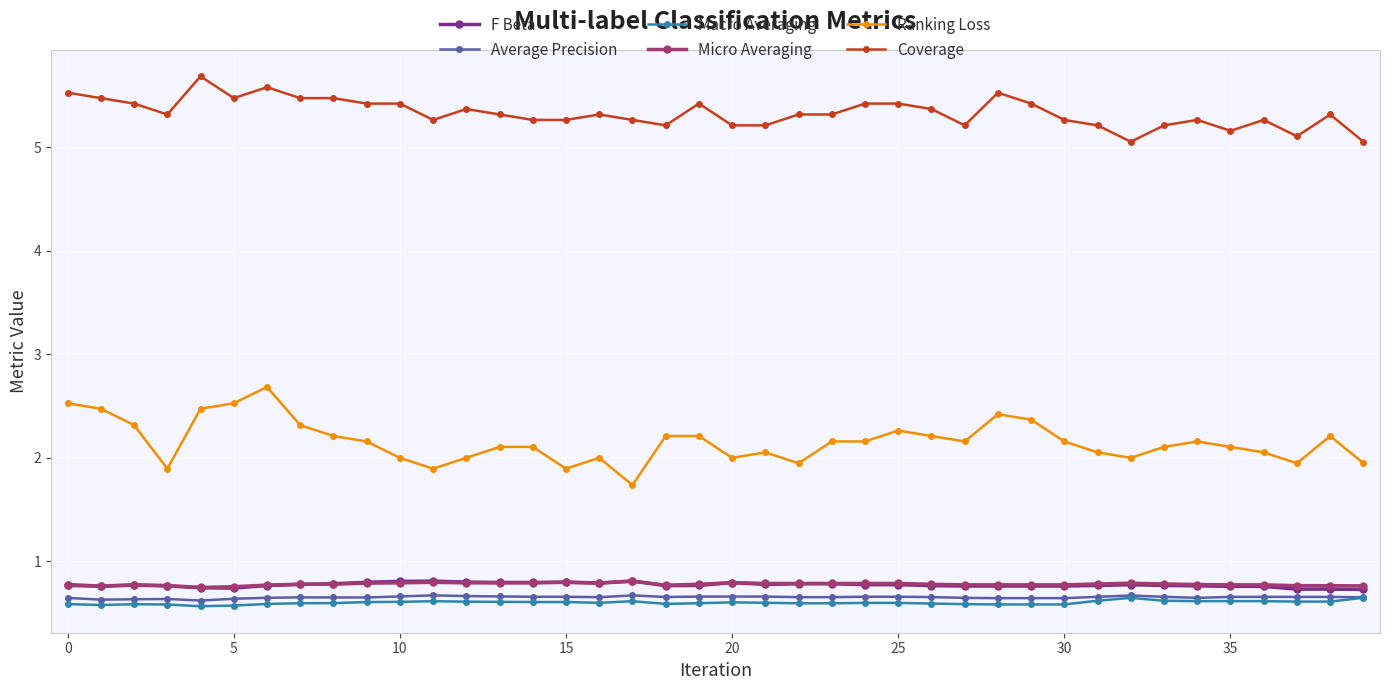

True or false: Average Precision and Ranking Loss cross at least once.

False